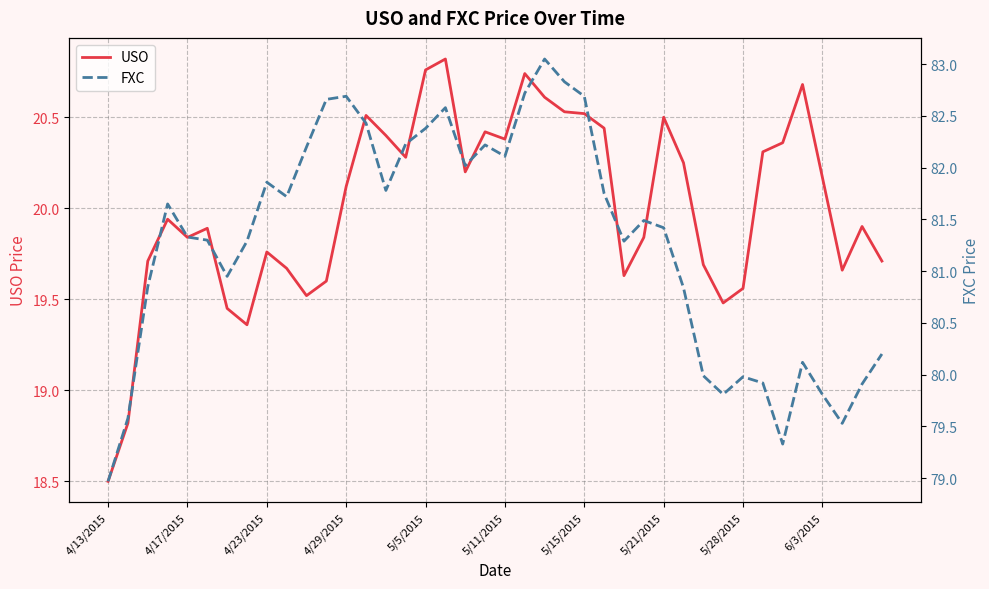

How many categories are shown in the chart?

40